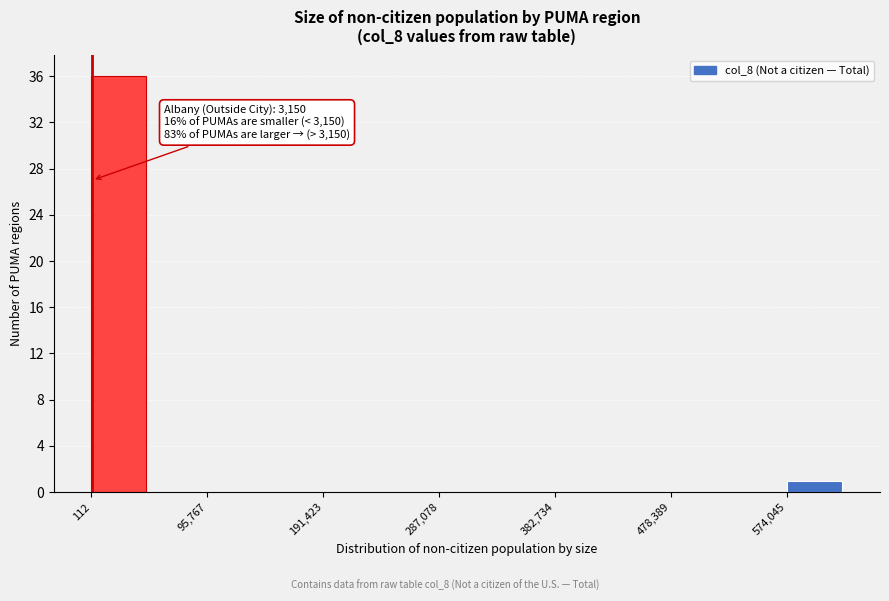

Which range on the x-axis has the tallest bar?

0 to 50000